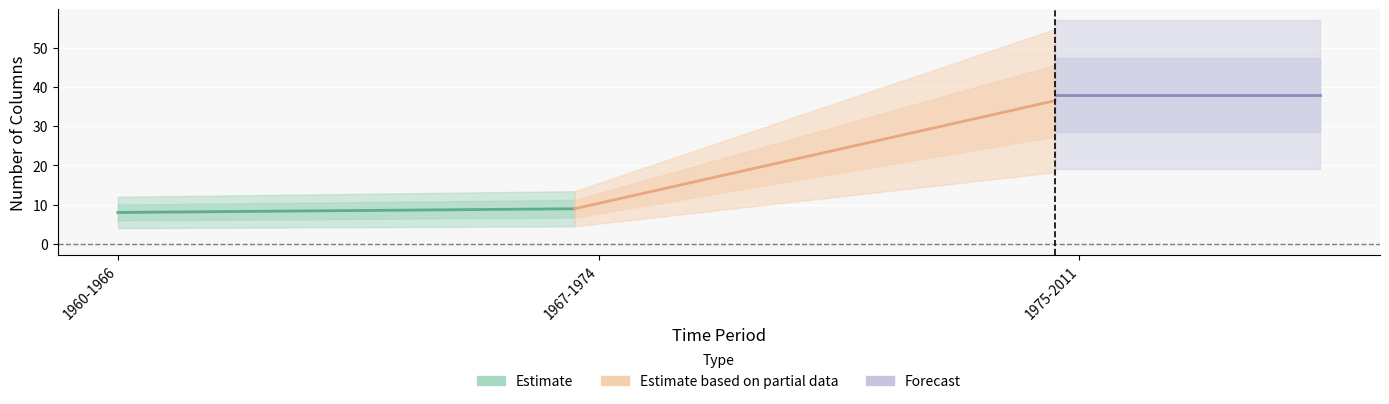

Which series has the widest spread of values?

Estimate based on partial data